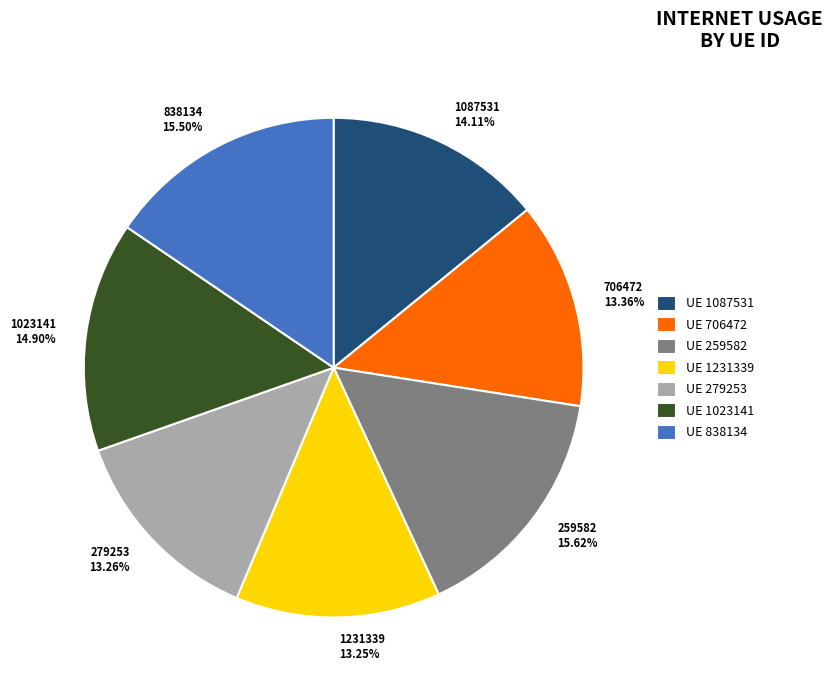

Approximately how many times larger is the value at 838134 compared to 259582?

1.0